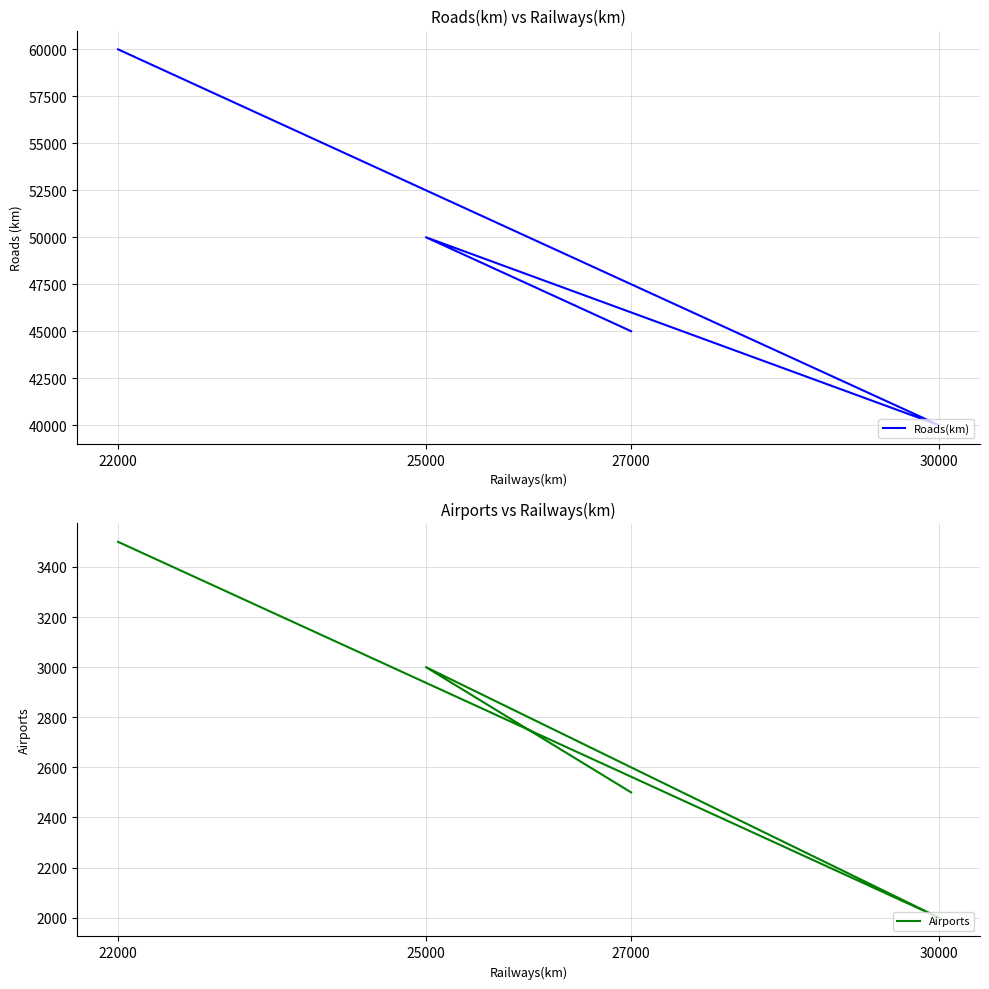

What is the value of the Airports point at the 1st from the left?

3500